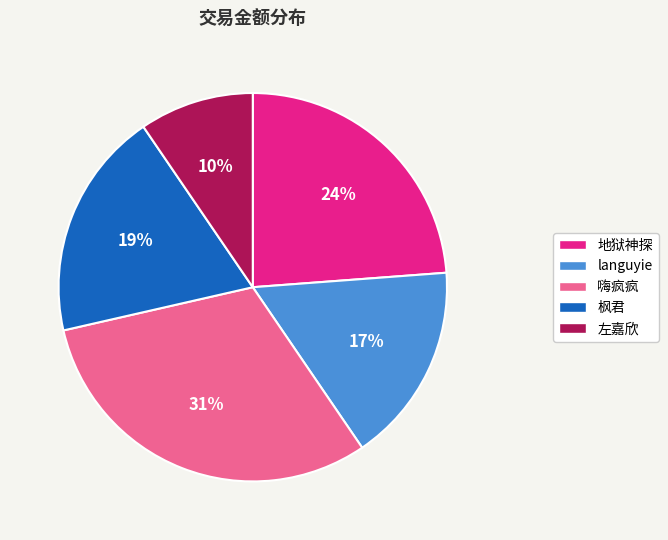

Which category has the biggest portion of the pie?

嗨疯疯